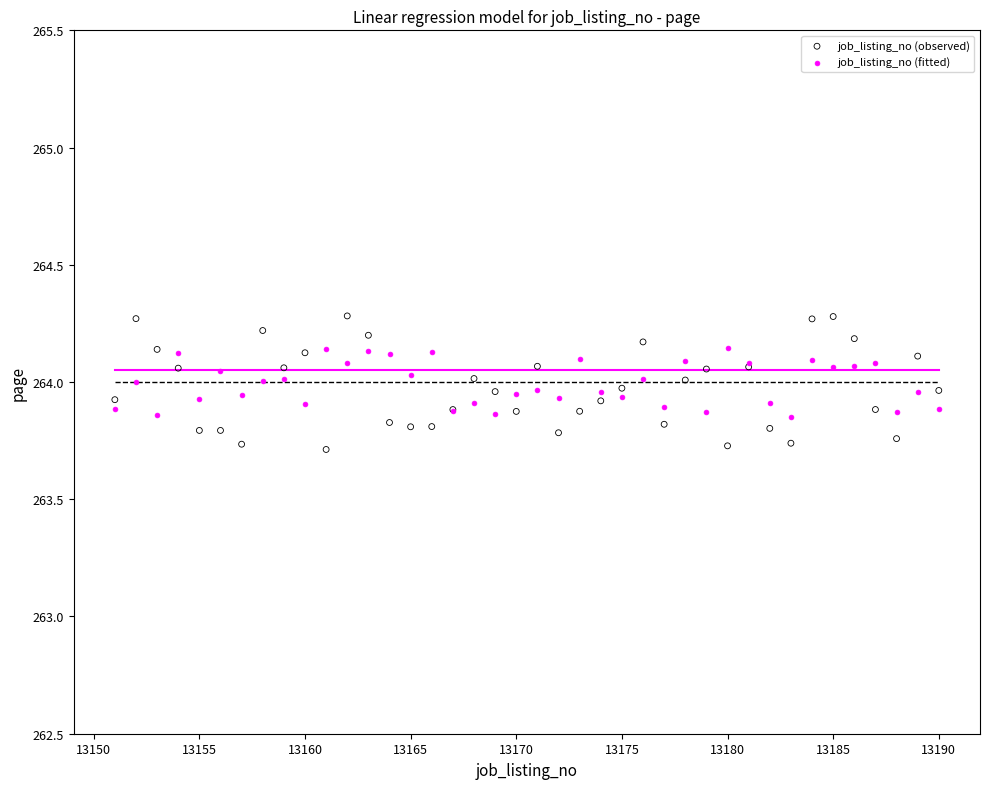

What is the X range (max minus min) for the scatter plot?

39.0